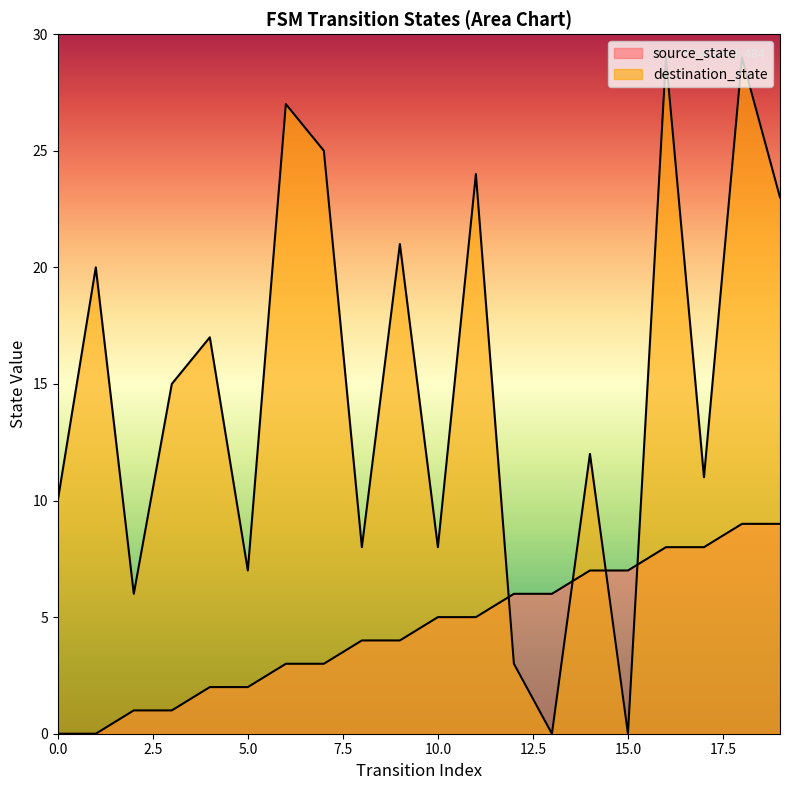

Where is the first local minimum for destination_state?

2